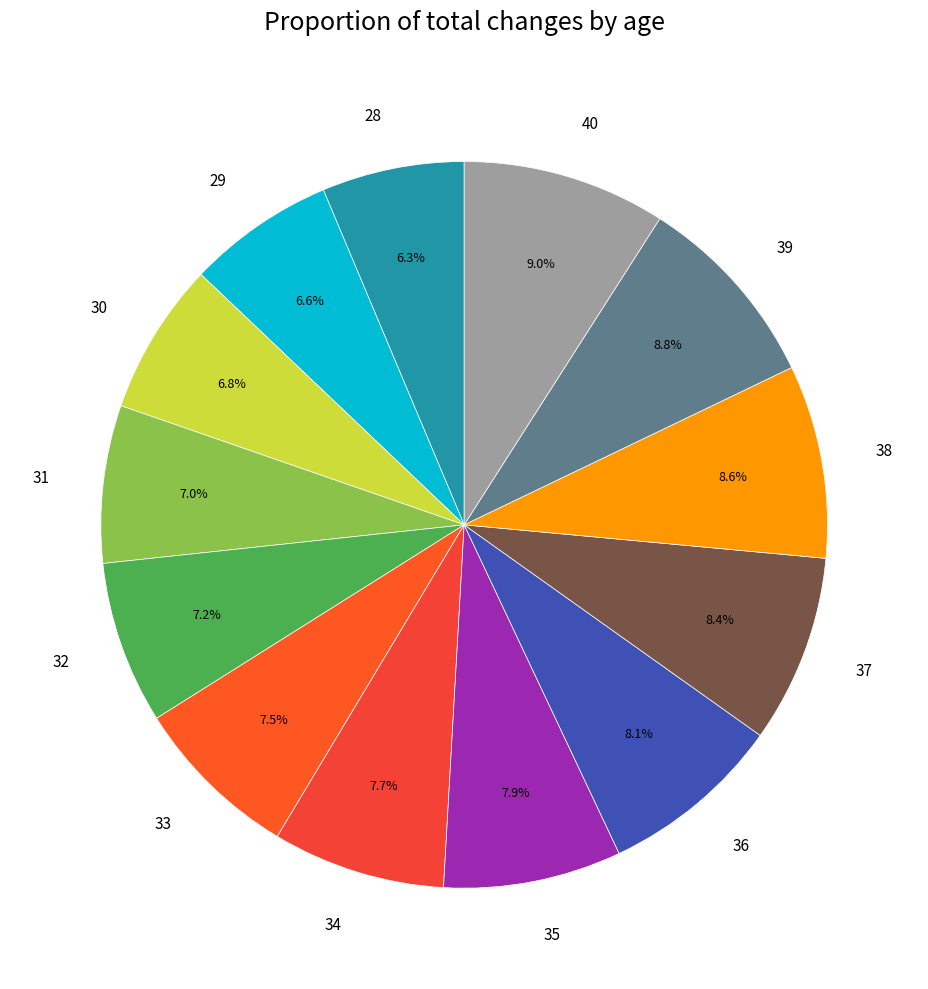

Is there any slice that represents more than half of the pie?

No